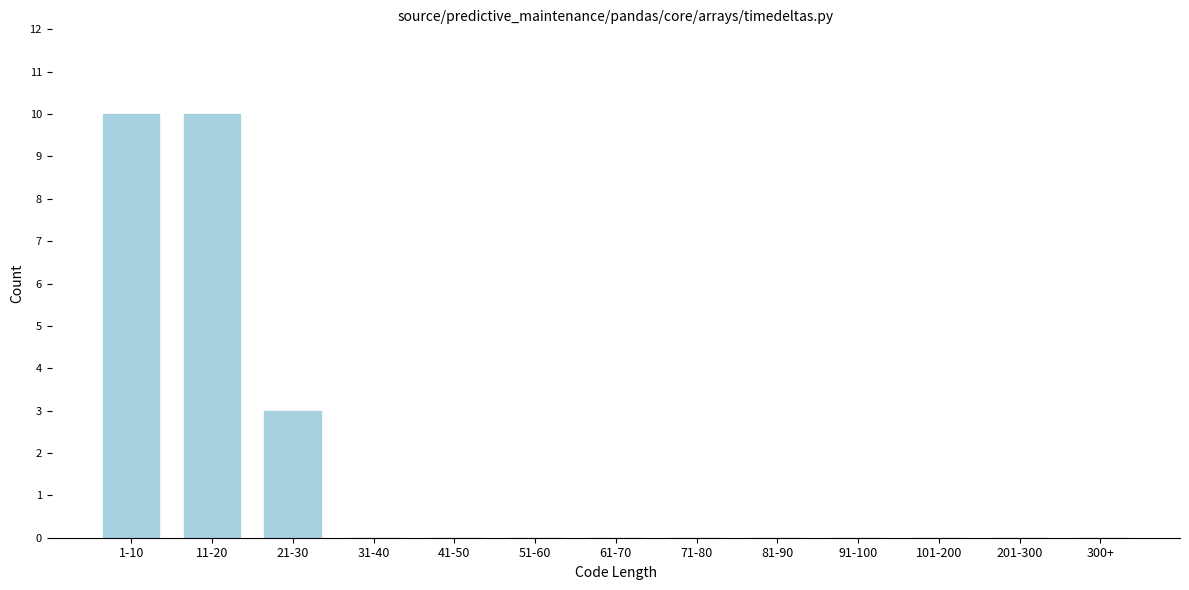

Reading left to right, what are all the values shown in this chart?

1-10=10	11-20=10	21-30=3	31-40=0	41-50=0	51-60=0	61-70=0	71-80=0	81-90=0	91-100=0	101-200=0	201-300=0	300+=0